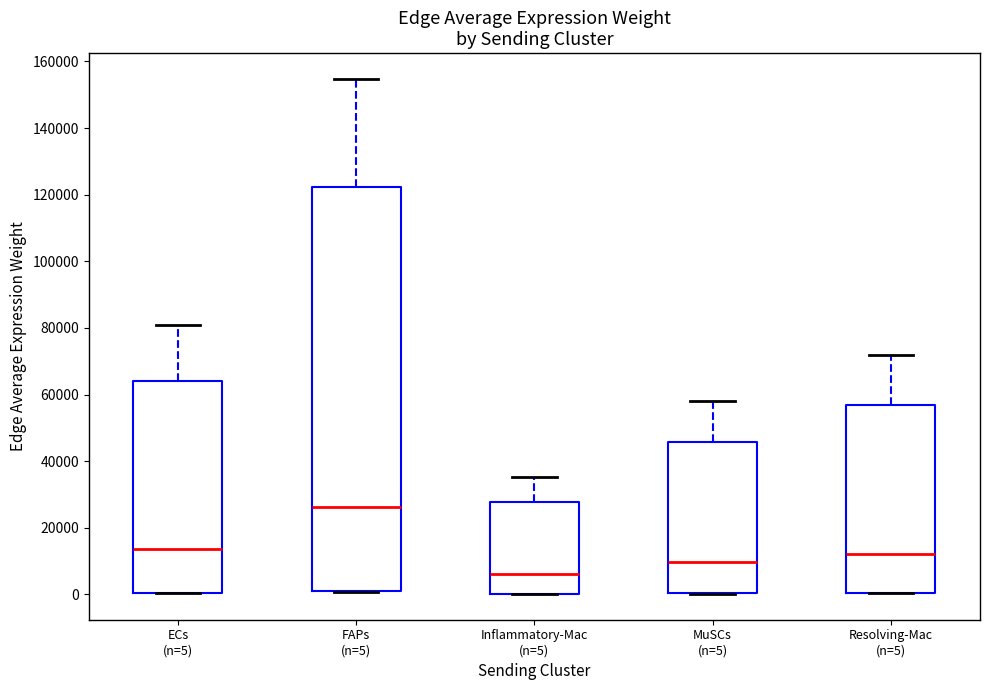

Which box's median line is the highest?

FAPs (n=5)